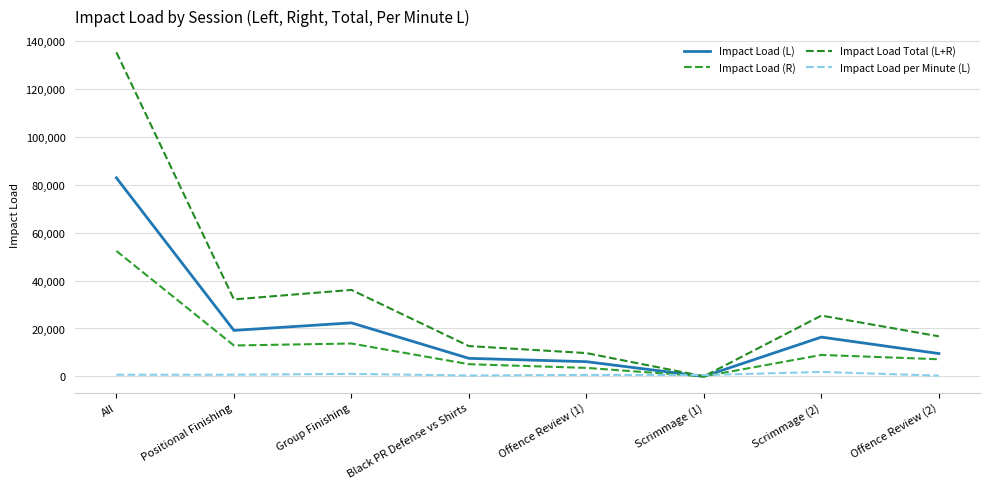

Which series has the largest total across all categories?

Impact Load Total (L+R)